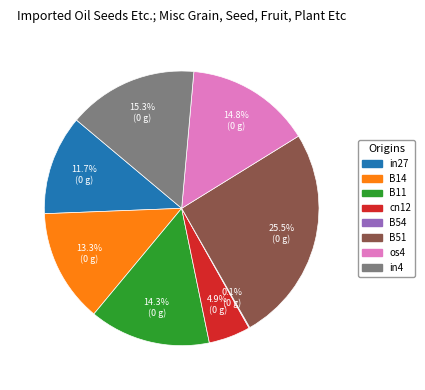

Is there a majority slice in this chart?

No